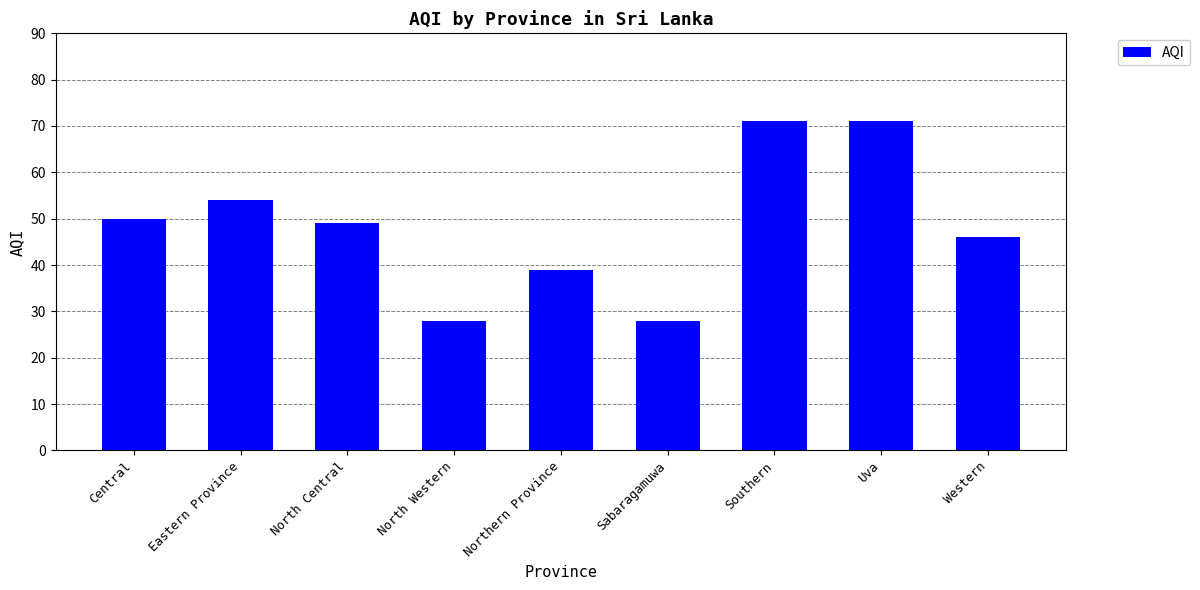

What is the sum of the values at Western and Uva?

117